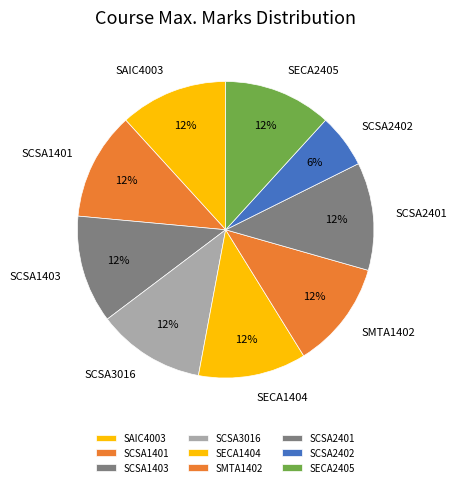

How many slices are in this pie chart?

9